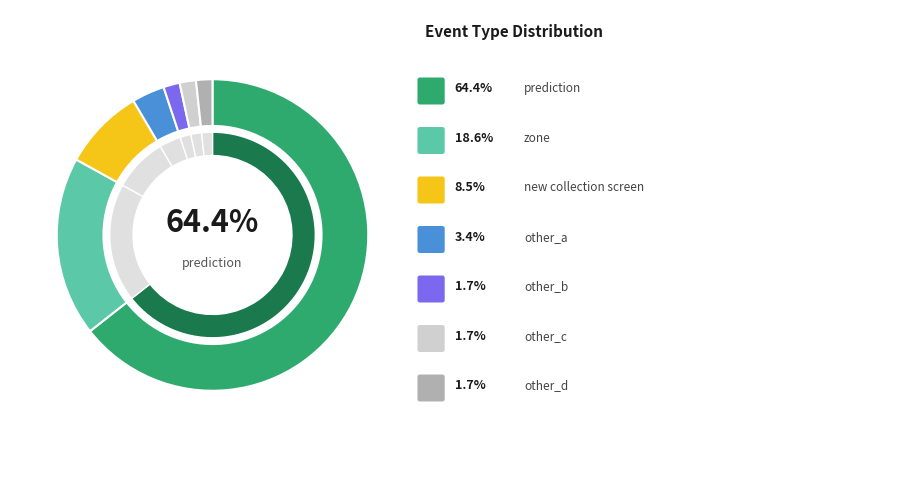

Which slice is the largest?

prediction